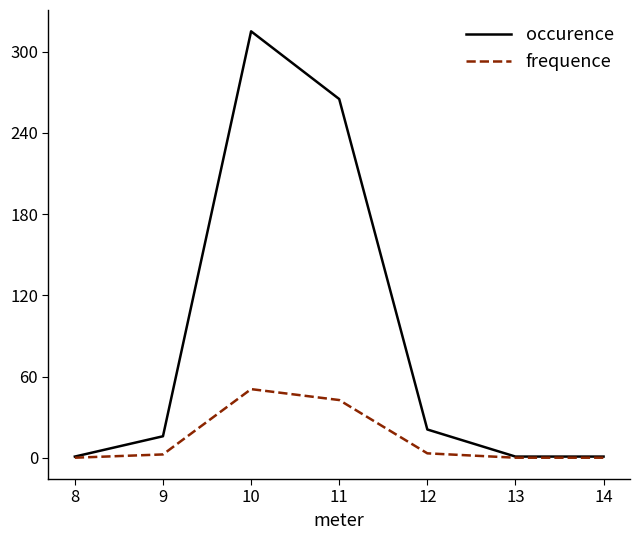

True or false: frequence has a value of 3.4 at 12.

True